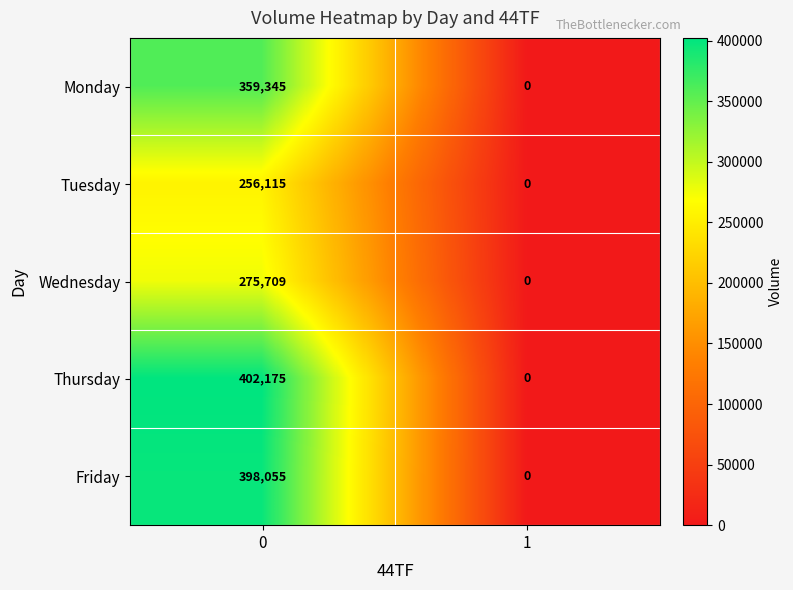

List the series in order of their peak value, lowest first.

Tuesday, Wednesday, Monday, Friday, Thursday